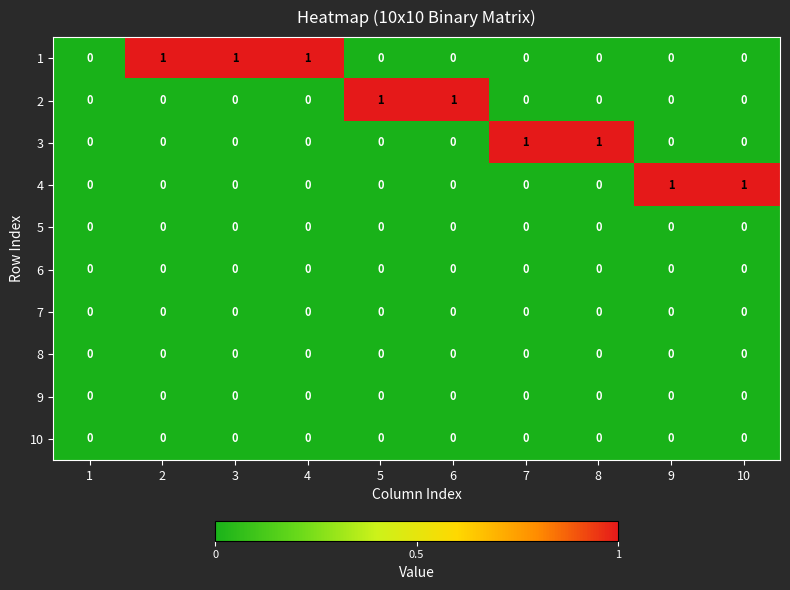

The 8 series shows 0 at 10. True or false?

True